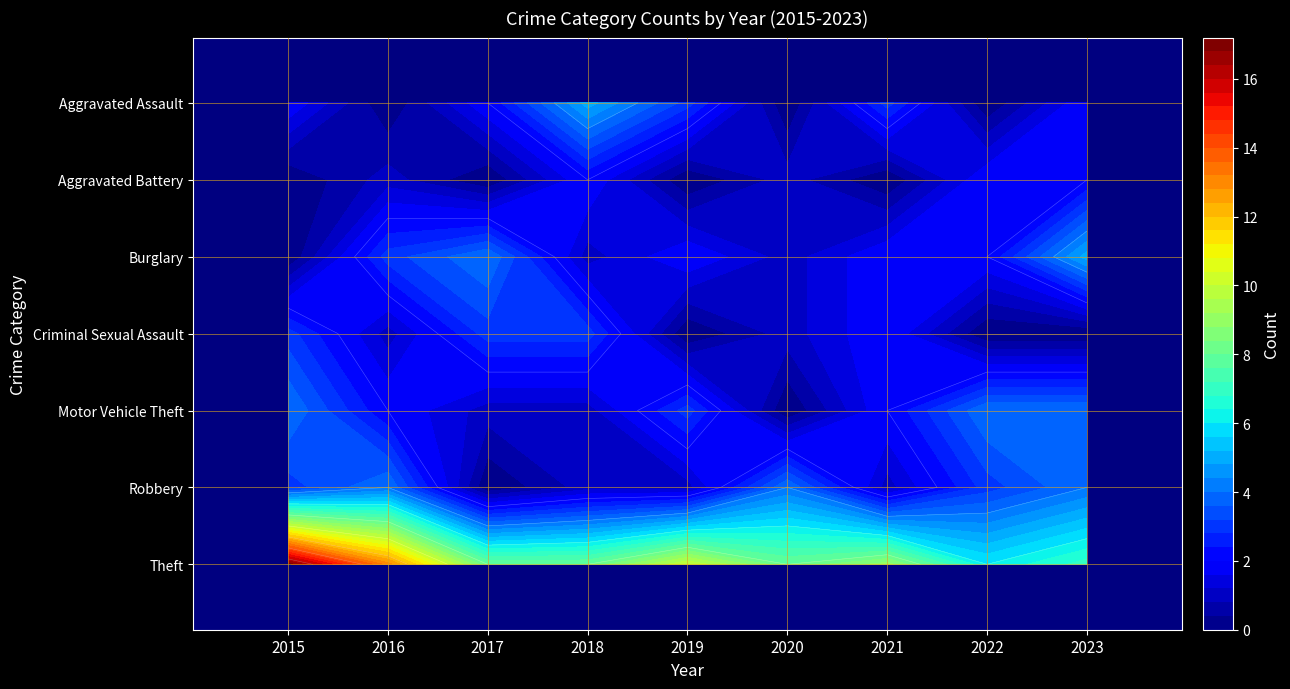

What is the difference between the second highest and second lowest values in the Robbery series?

3